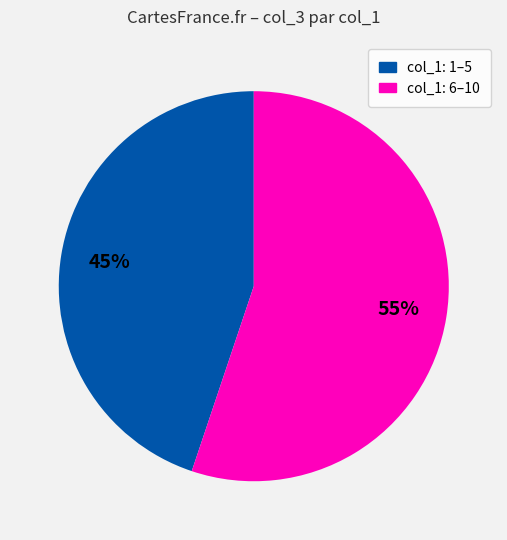

To the nearest percent, what is the difference between the largest and smallest slice percentages?

10%